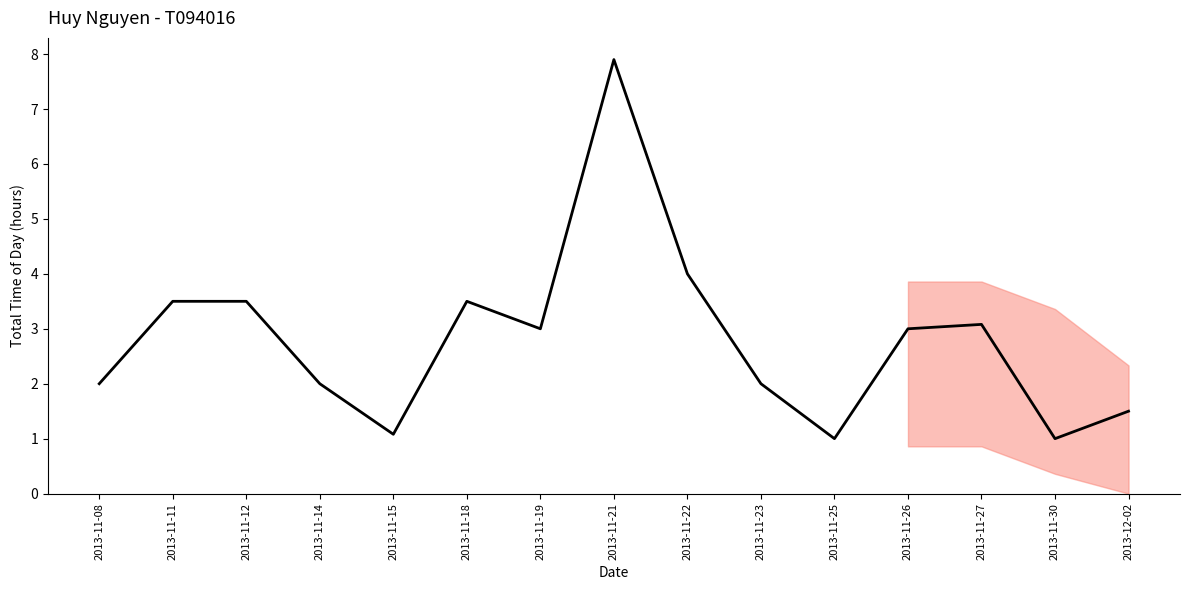

Where does the data first go above 3?

2013-11-11